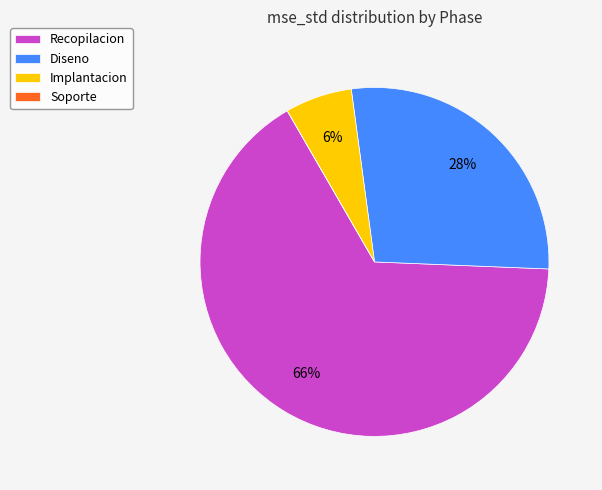

Combined, do Implantacion and Diseno account for over 50%?

No